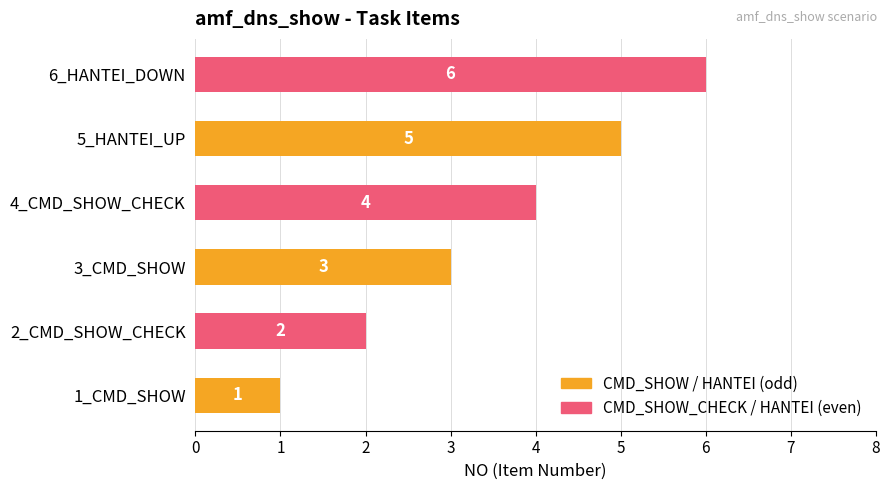

At which category does the chart reach its peak across all series?

6_HANTEI_DOWN